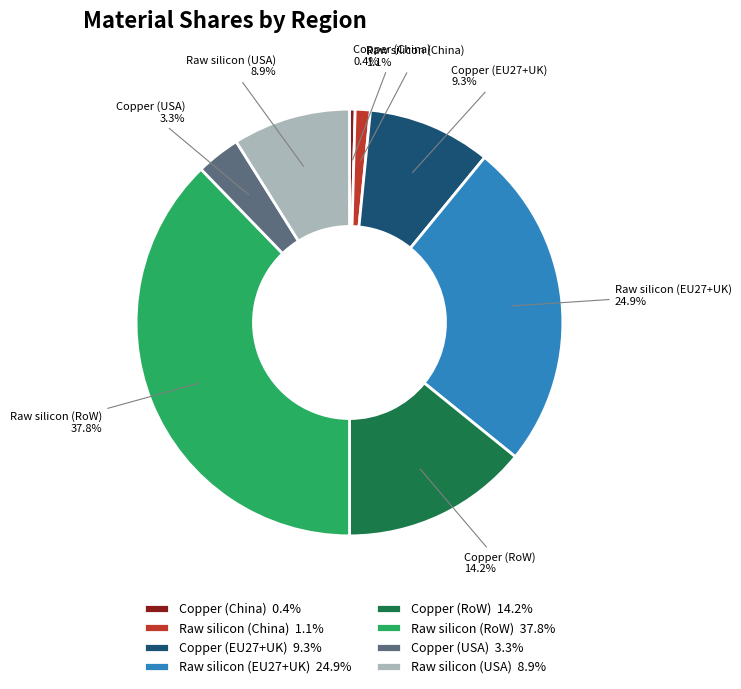

What is the largest slice in the pie chart?

Raw silicon (RoW)